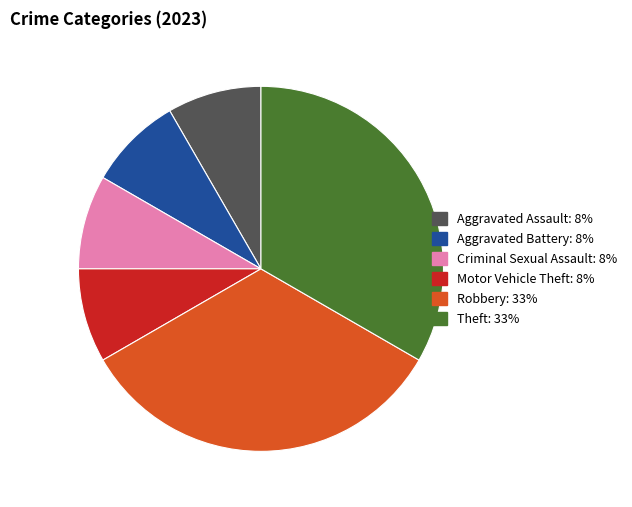

To the nearest percent, what percentage of the pie is Motor Vehicle Theft?

8%